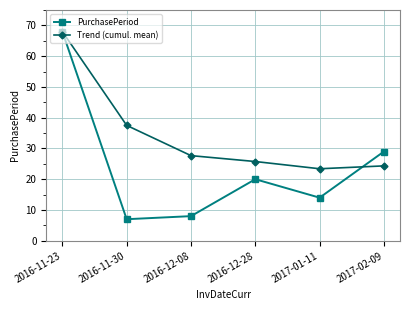

True or false: PurchasePeriod and Trend (cumul. mean) intersect in this chart.

True